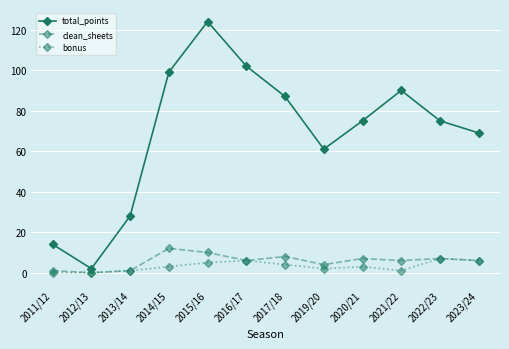

True or false: total_points has a value of 87 at 2017/18.

True